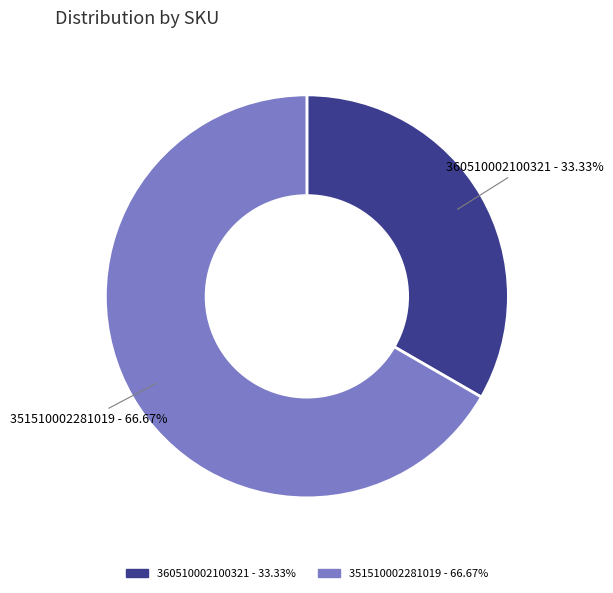

To the nearest percent, what is the difference between the 360510002100321 and 351510002281019 slice percentages?

33%